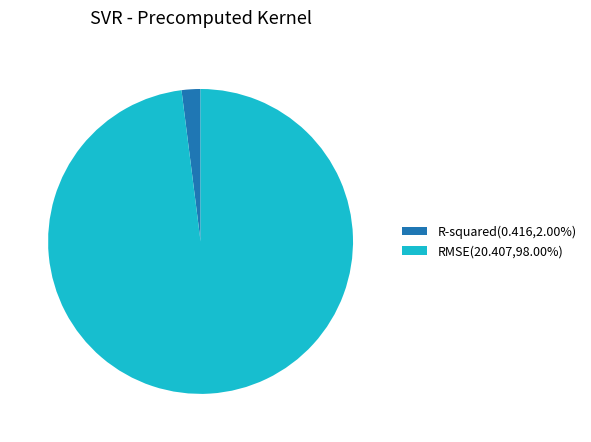

Does any single category account for the majority?

Yes